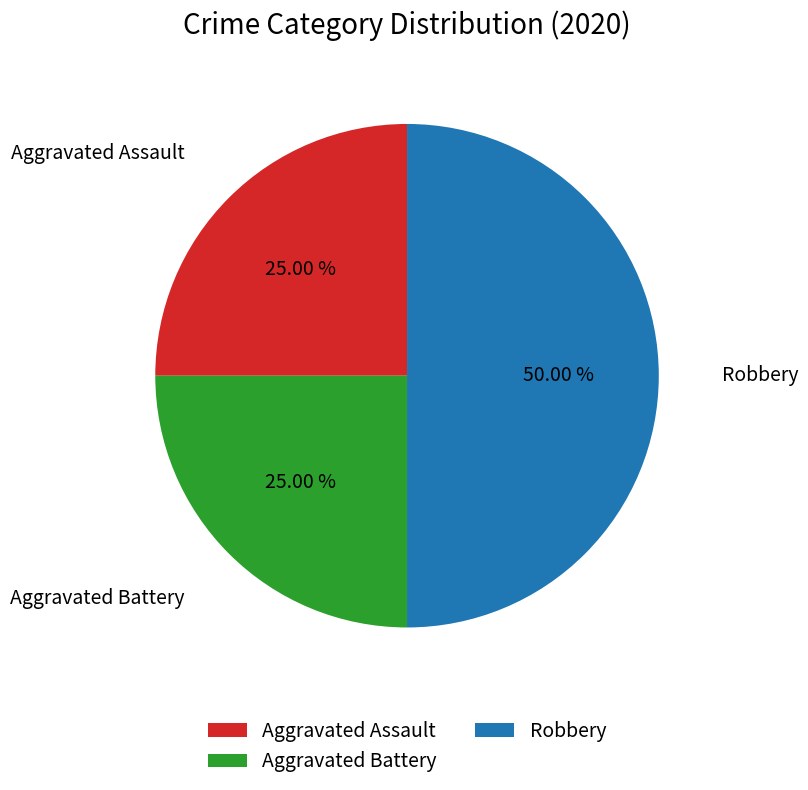

To the nearest percent, what percentage of the pie is Aggravated Battery?

25%